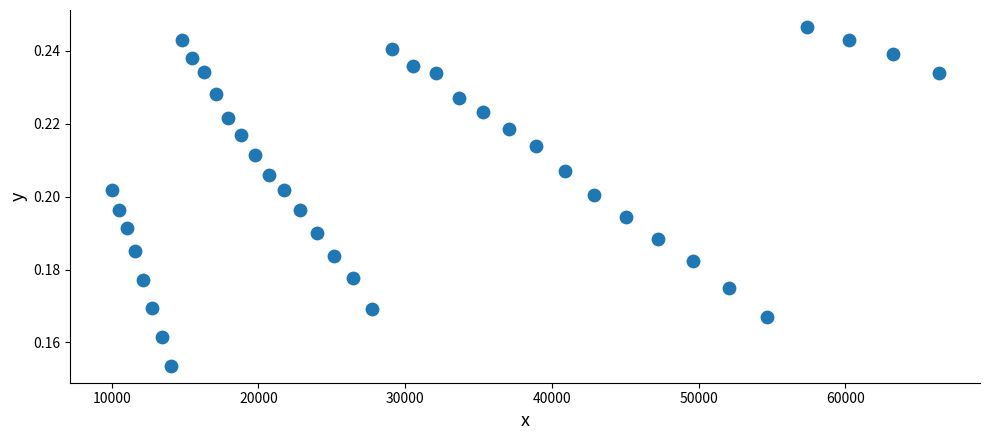

What is the range of X values (max minus min)?

56358.0